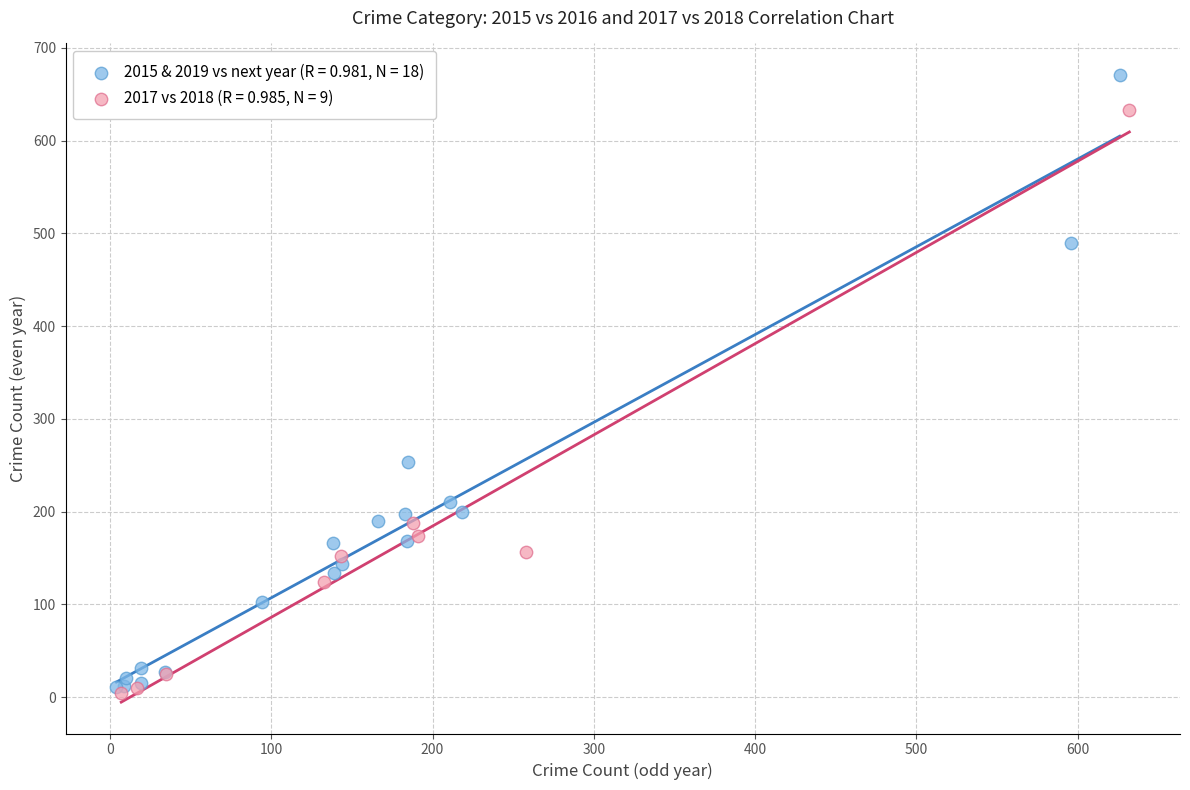

Which series contains the highest Y value?

2015 & 2019 vs next year (R = 0.981, N = 18)